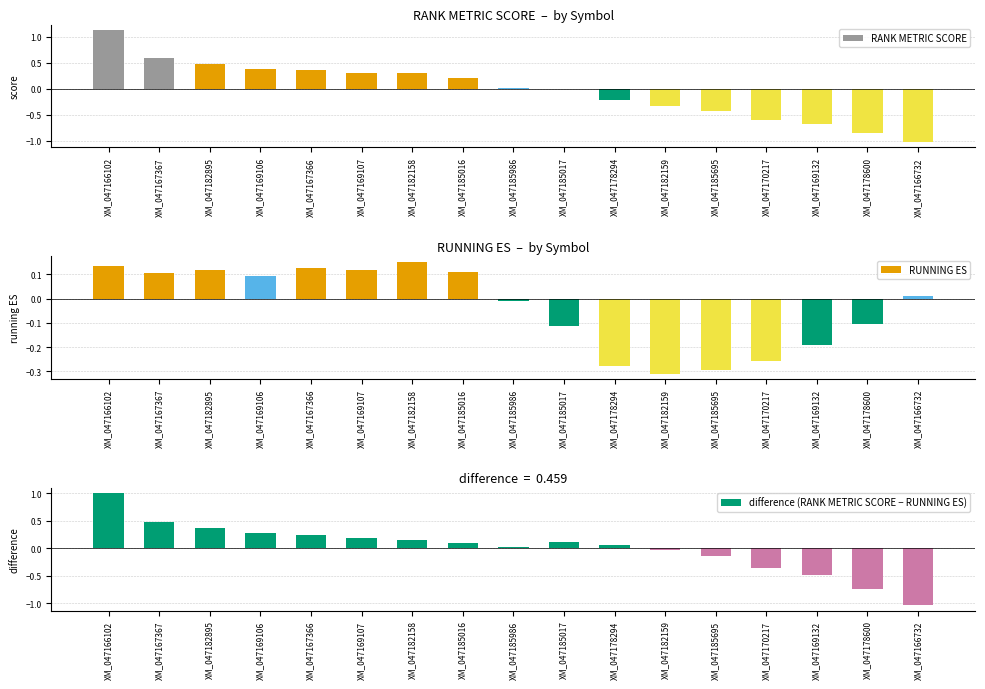

What is the sum of the difference (RANK METRIC SCORE − RUNNING ES) values at XM_047185016 and XM_047167366?

0.3